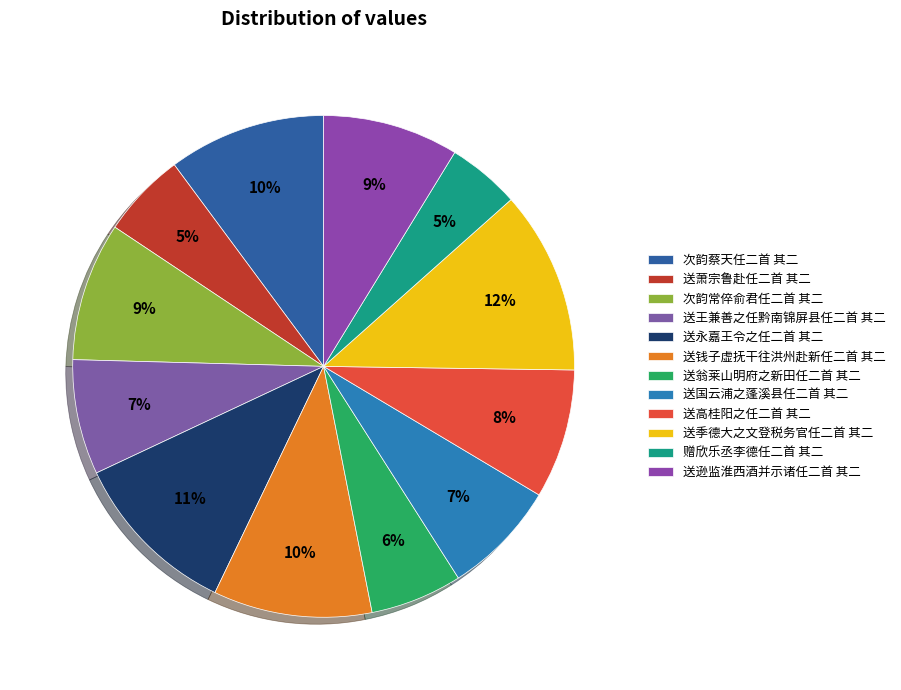

Which slice is the largest?

送季德大之文登税务官任二首 其二